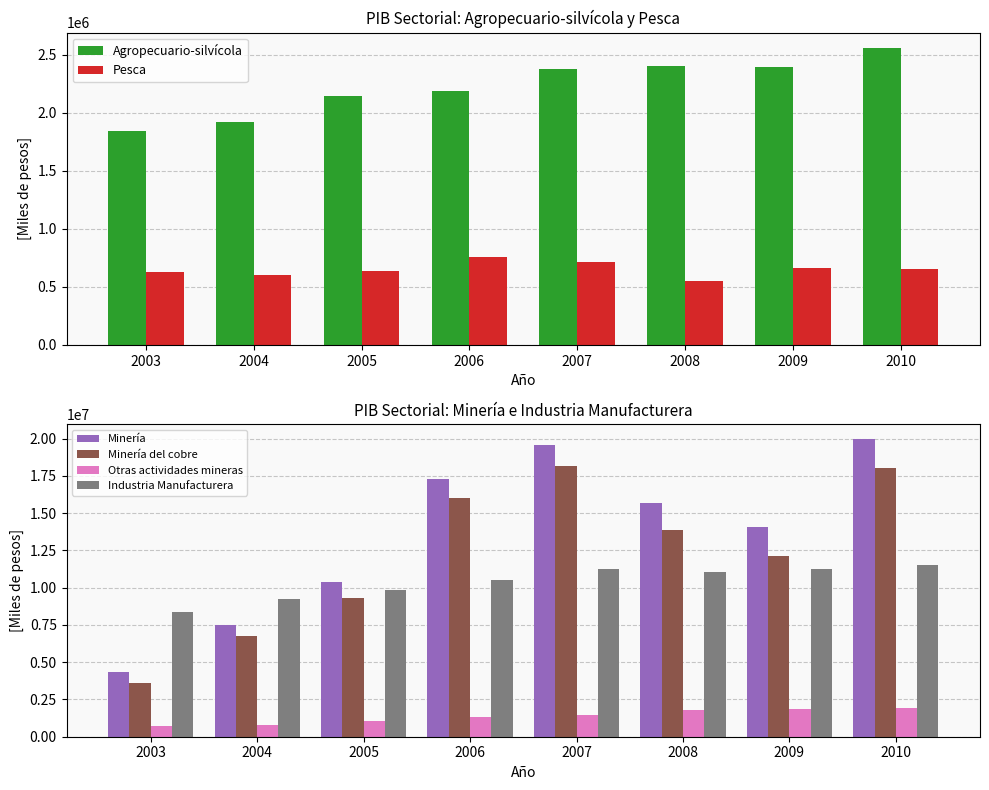

Does the chart contain any negative values?

No